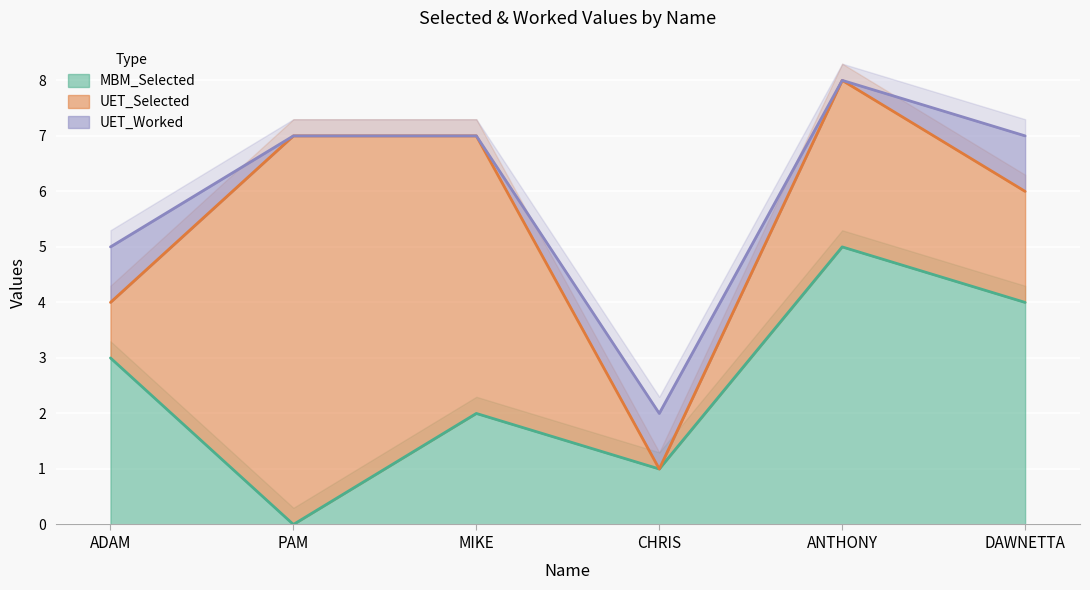

What is the label of the 4th point from the right?

MIKE